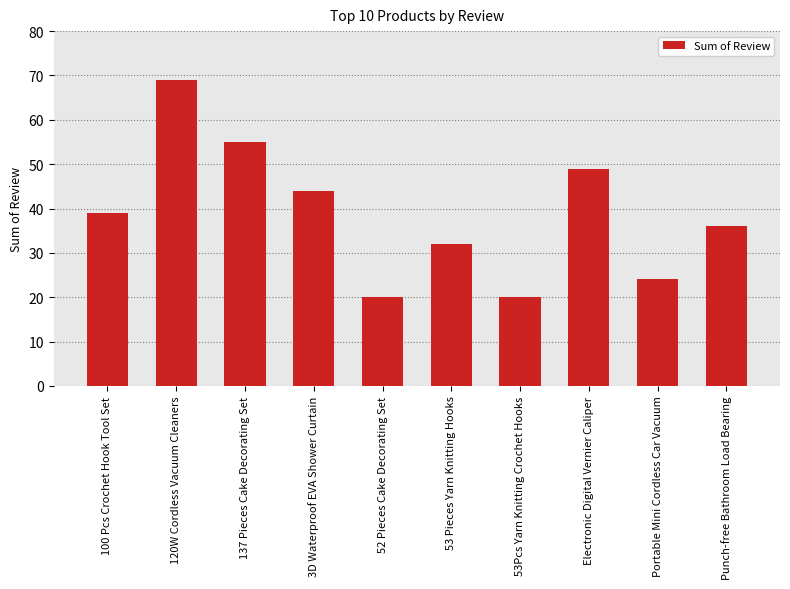

What is the average value?

39